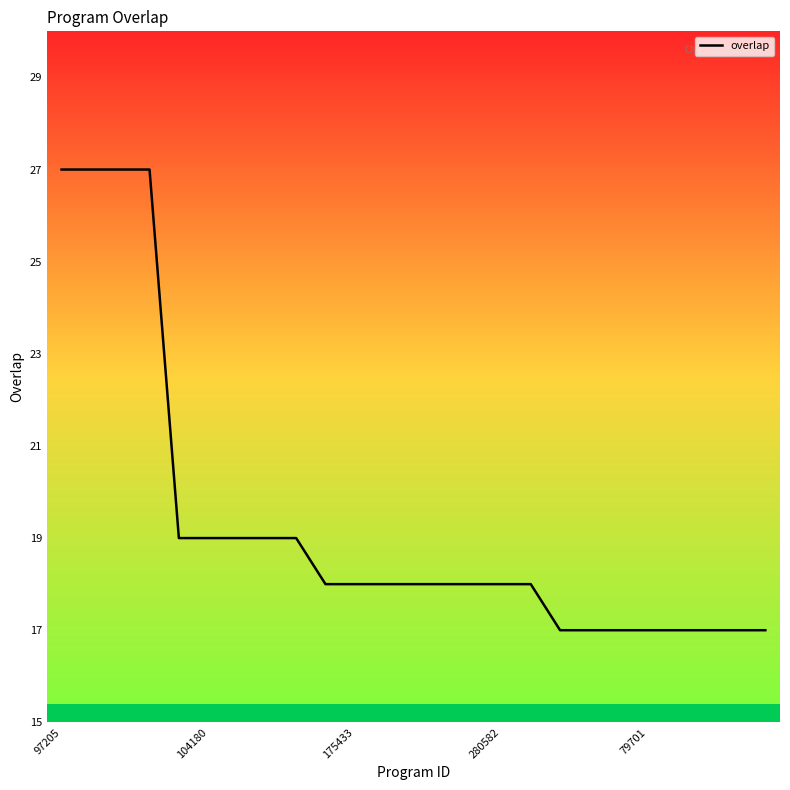

What is the difference between the maximum and minimum values?

10